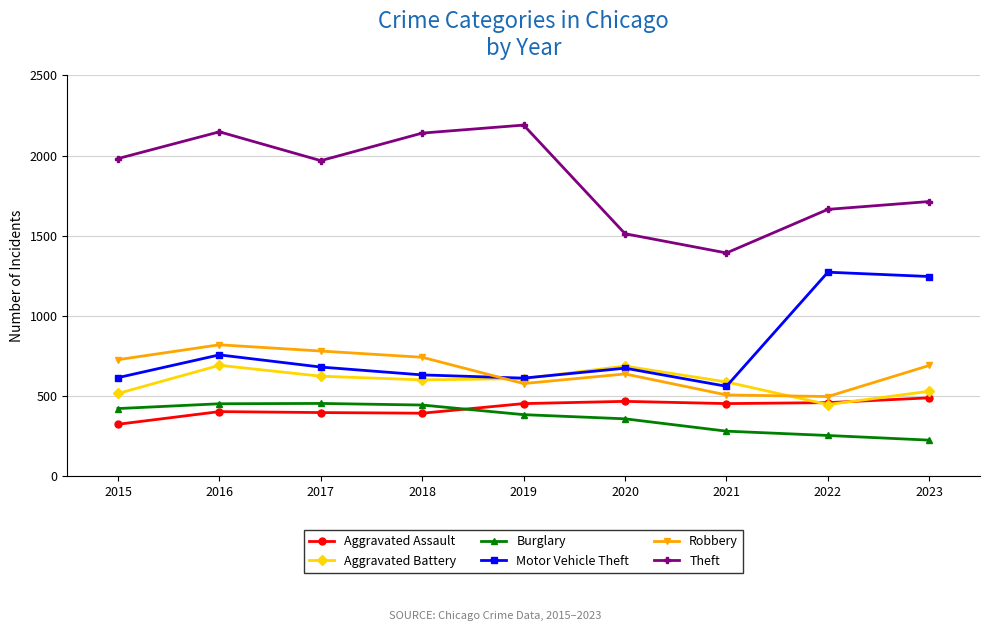

What is the difference between the maximum and minimum values in the Motor Vehicle Theft series?

712